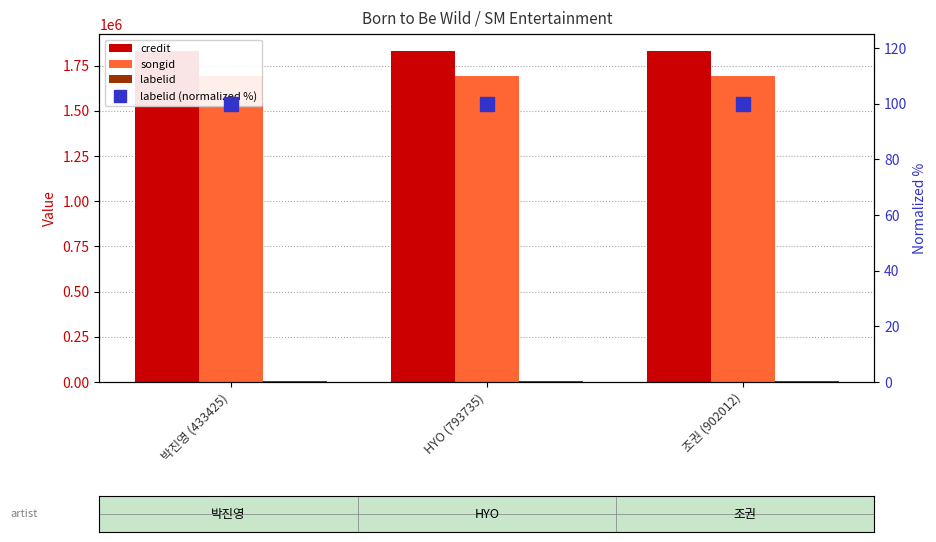

What is the value of the credit bar at the 2nd from the left?

1832831